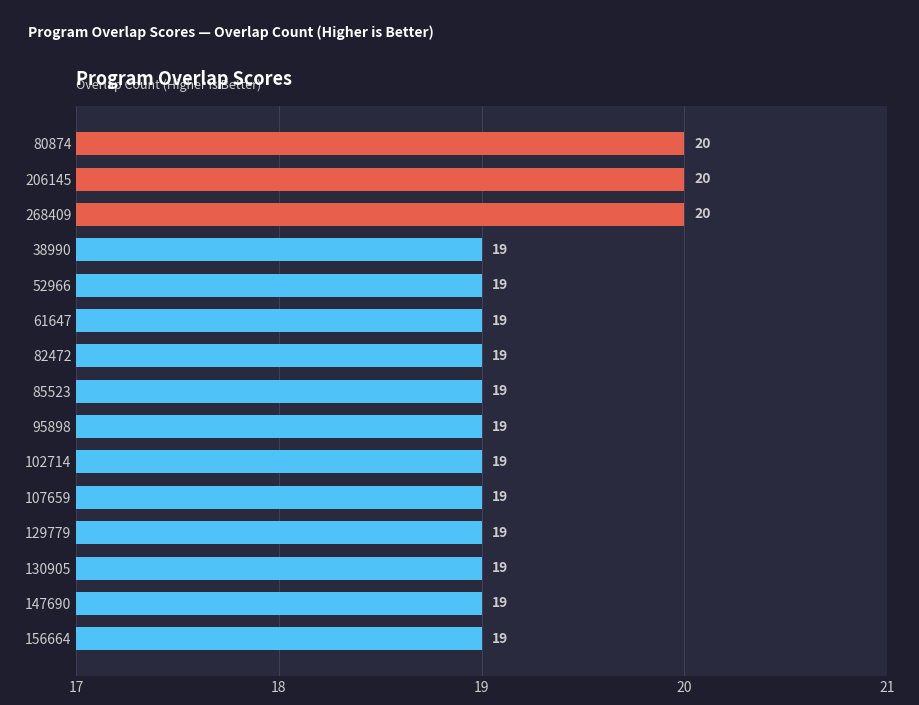

Count the values in the range 19 to 20.

15